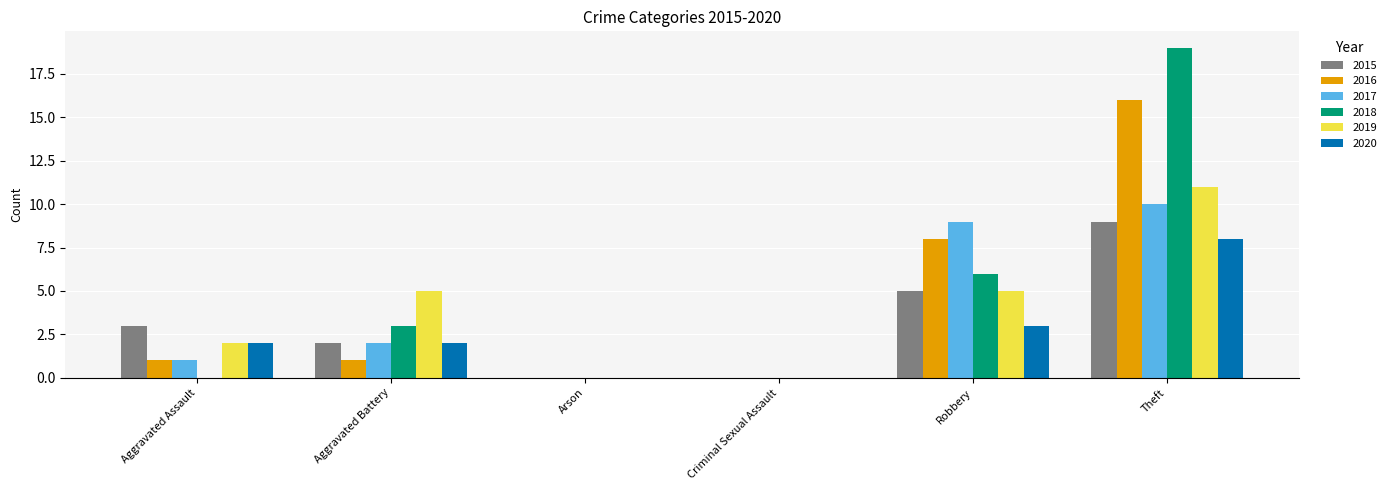

What is the sum of the 2020 values at Criminal Sexual Assault and Theft?

8